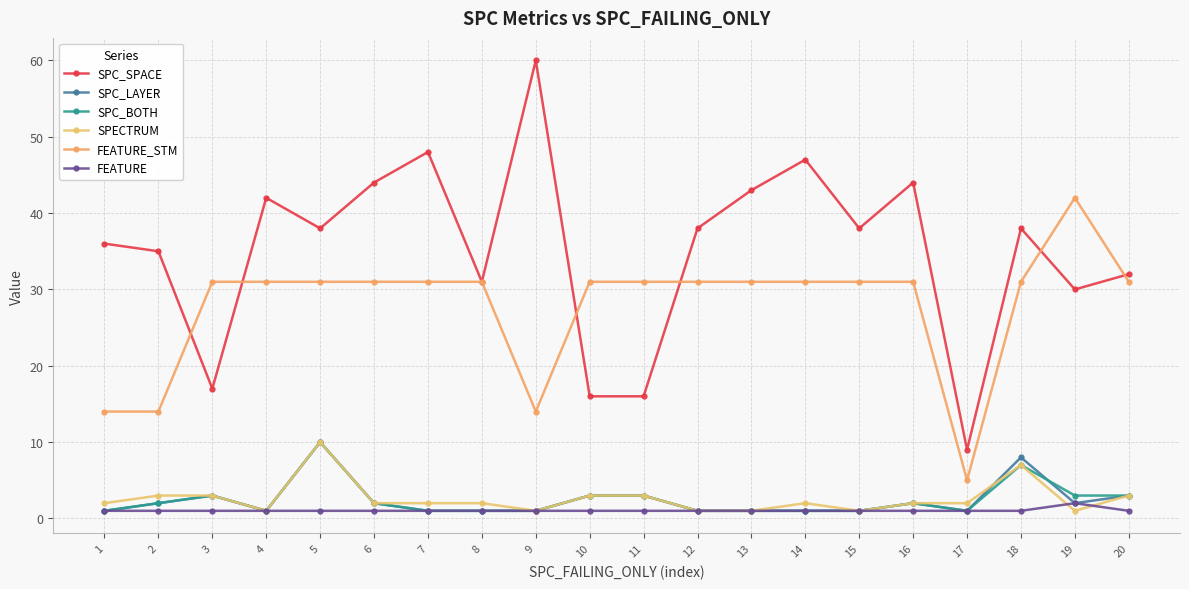

At which category is the sum across all series the highest?

5